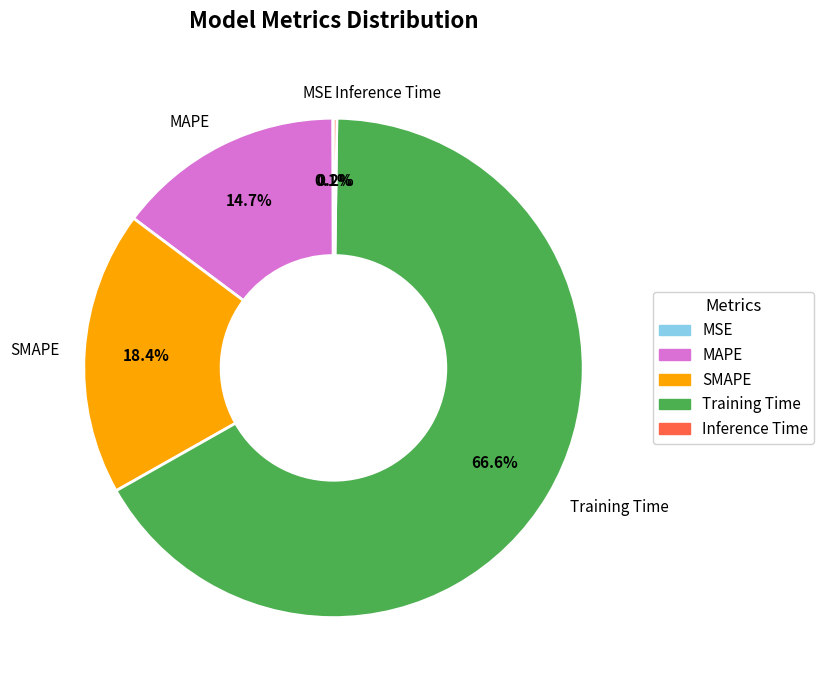

To the nearest percent, what is the difference between the MAPE and SMAPE slice percentages?

4%